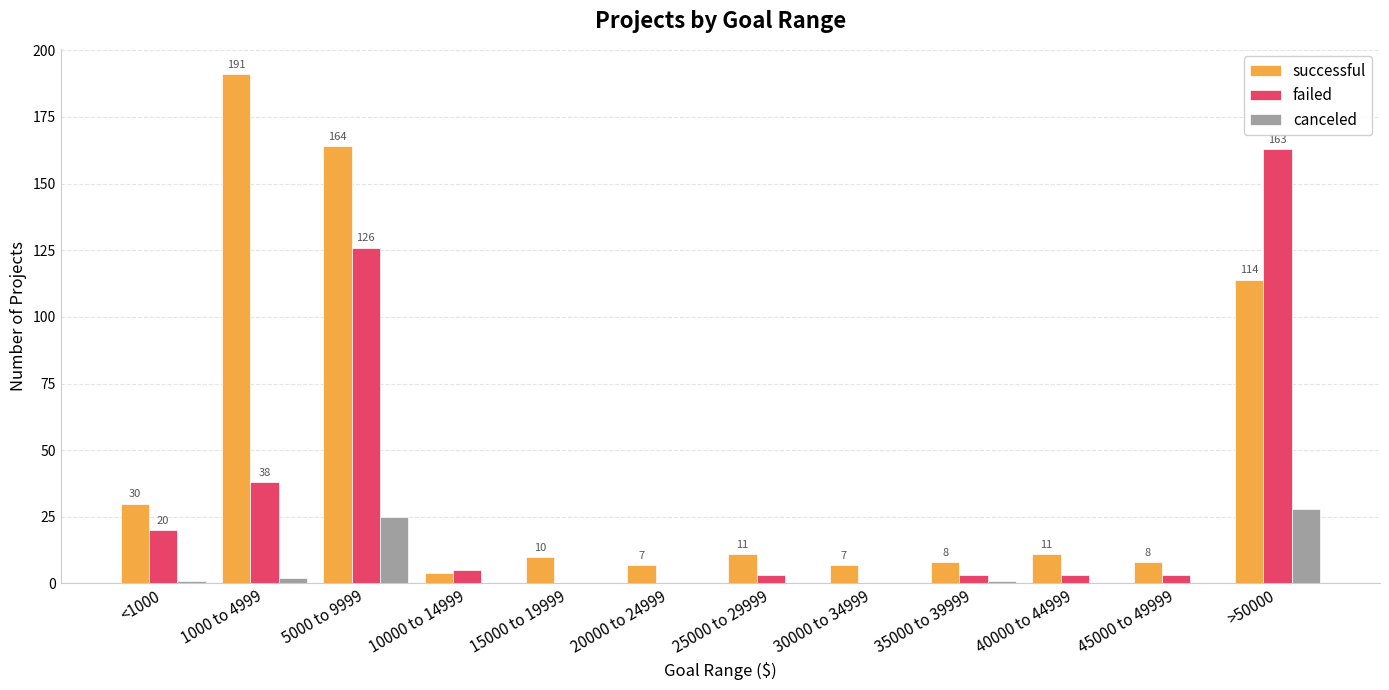

Reading left to right, transcribe all the data shown in this chart.

successful: <1000=30	1000 to 4999=191	5000 to 9999=164	10000 to 14999=4	15000 to 19999=10	20000 to 24999=7	25000 to 29999=11	30000 to 34999=7	35000 to 39999=8	40000 to 44999=11	45000 to 49999=8	>50000=114
failed: <1000=20	1000 to 4999=38	5000 to 9999=126	10000 to 14999=5	15000 to 19999=0	20000 to 24999=0	25000 to 29999=3	30000 to 34999=0	35000 to 39999=3	40000 to 44999=3	45000 to 49999=3	>50000=163
canceled: <1000=1	1000 to 4999=2	5000 to 9999=25	10000 to 14999=0	15000 to 19999=0	20000 to 24999=0	25000 to 29999=0	30000 to 34999=0	35000 to 39999=1	40000 to 44999=0	45000 to 49999=0	>50000=28